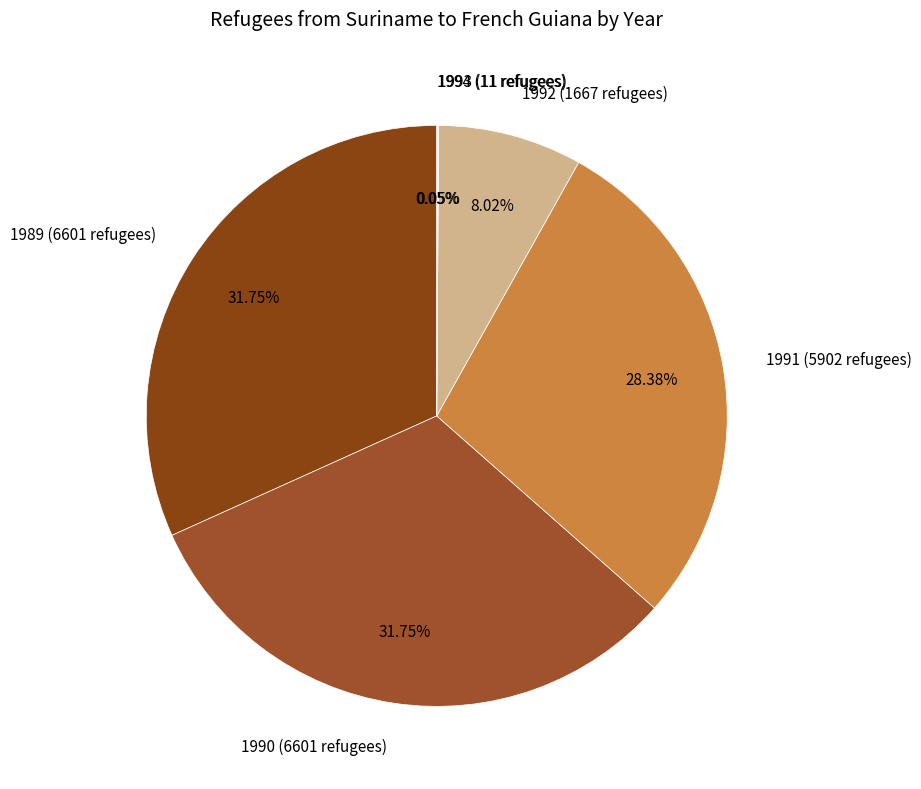

To the nearest percent, what portion does 1990 (6601 refugees) represent?

32%